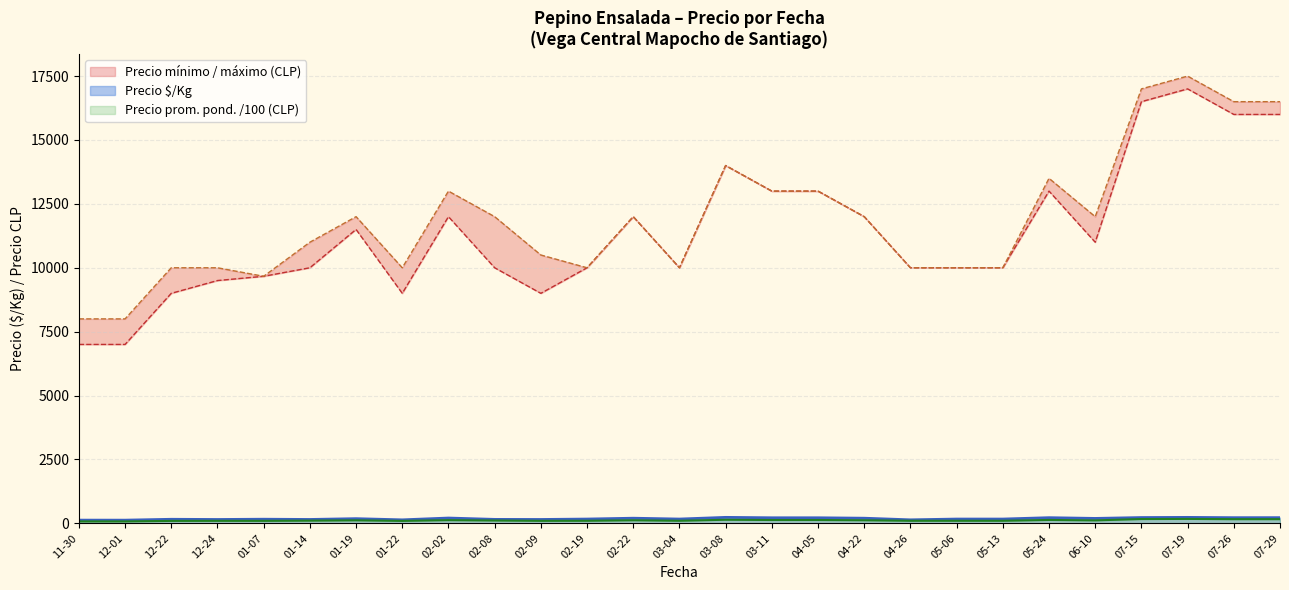

What is the spread (max minus min) of values at 2020-12-24?

9857